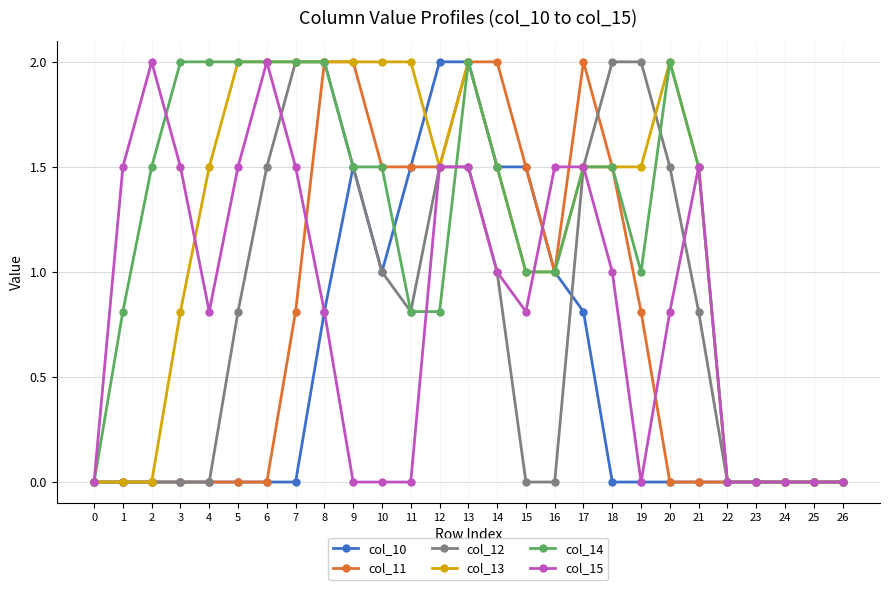

How many series are shown in this chart?

6